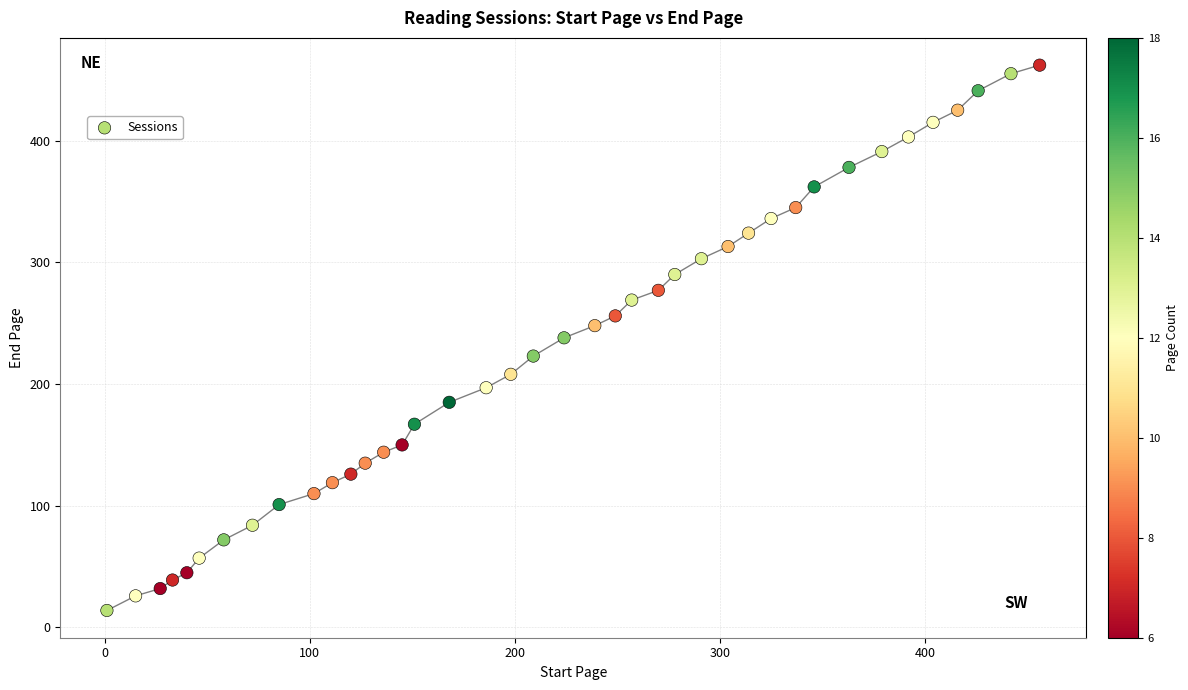

What is the range of Y values (max minus min)?

448